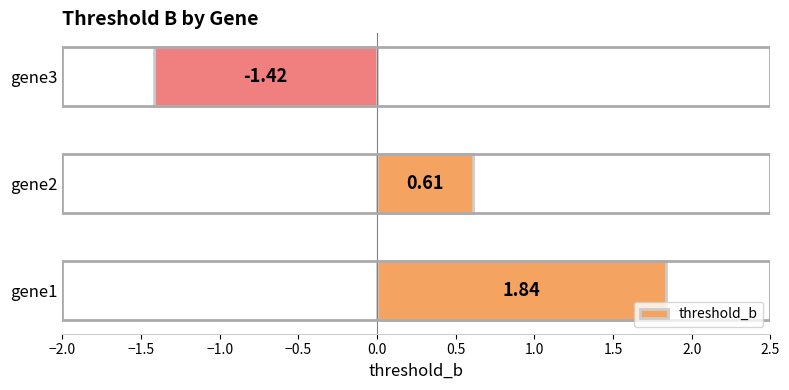

Approximately how many times larger is the value at gene2 compared to gene1?

0.3